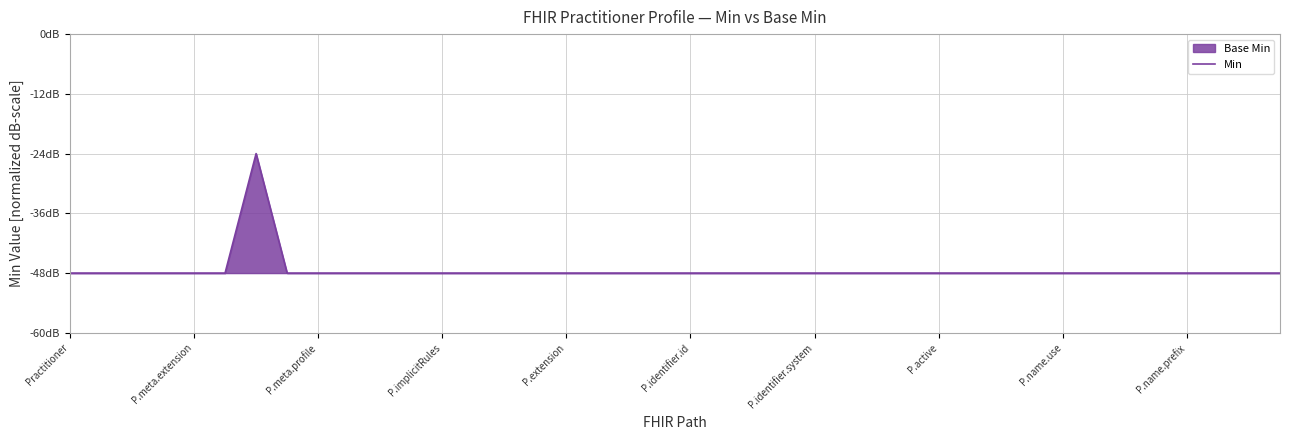

What is the minimum value shown in the chart?

-48